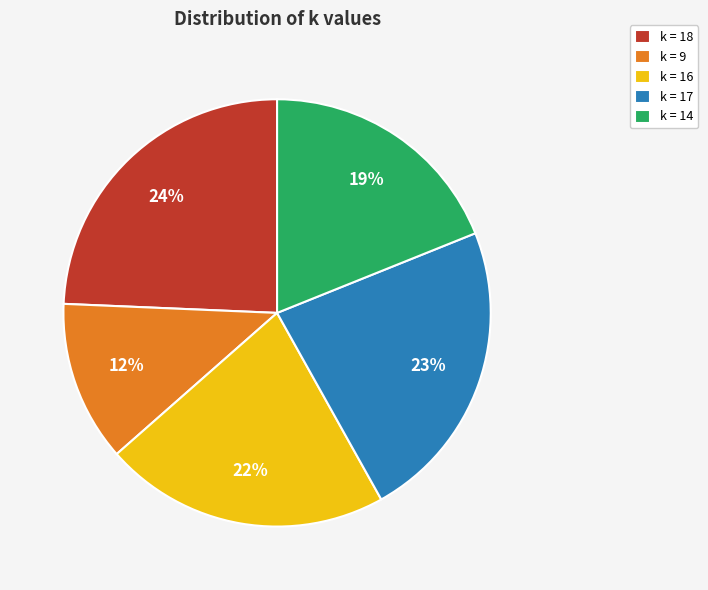

Combined, do k = 14 and k = 17 account for over 50%?

No